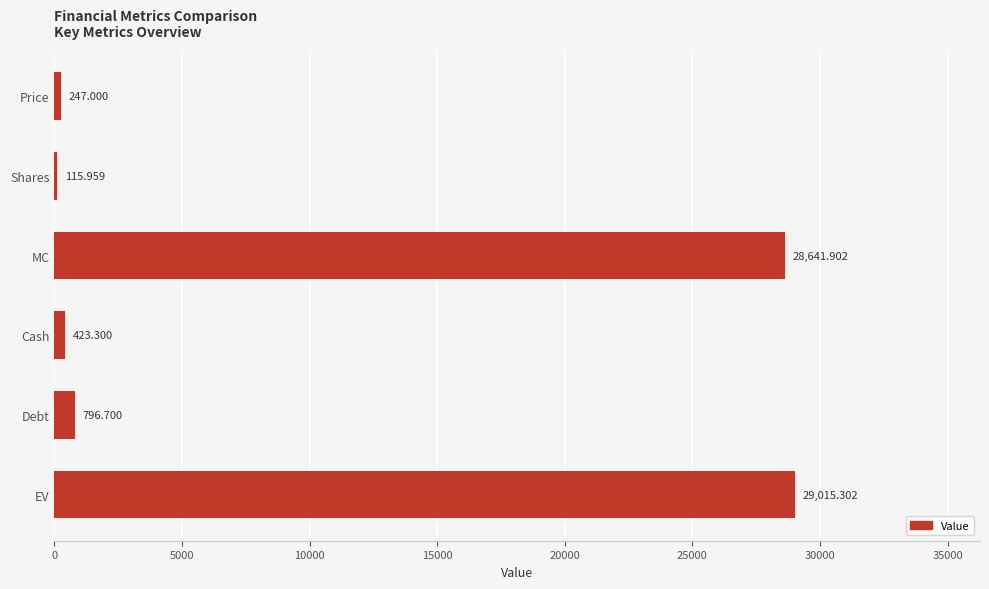

Which label corresponds to the smallest value in the chart?

Shares